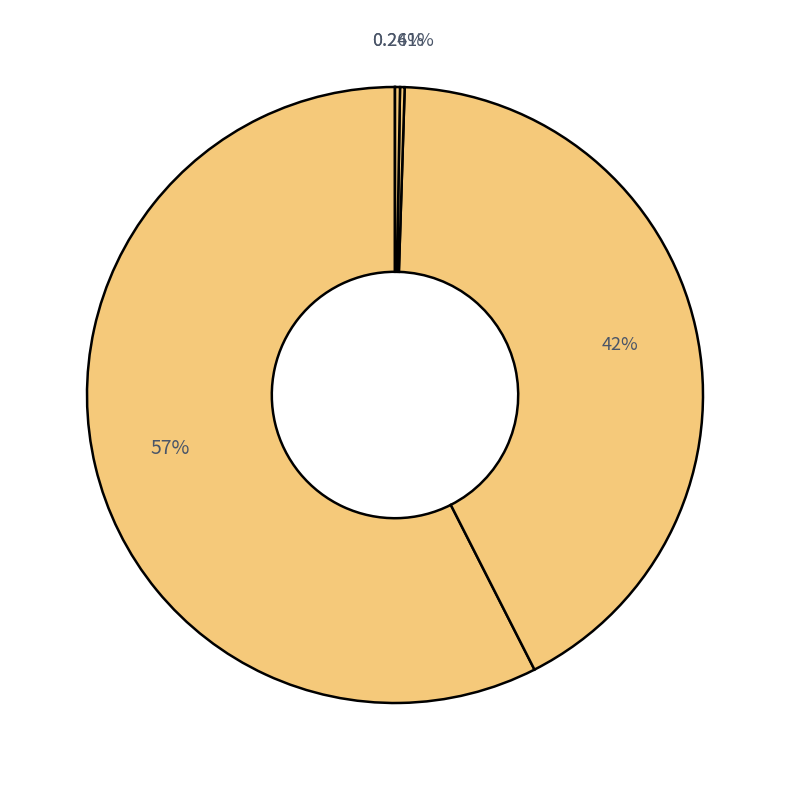

To the nearest percent, what is the average slice percentage?

20%